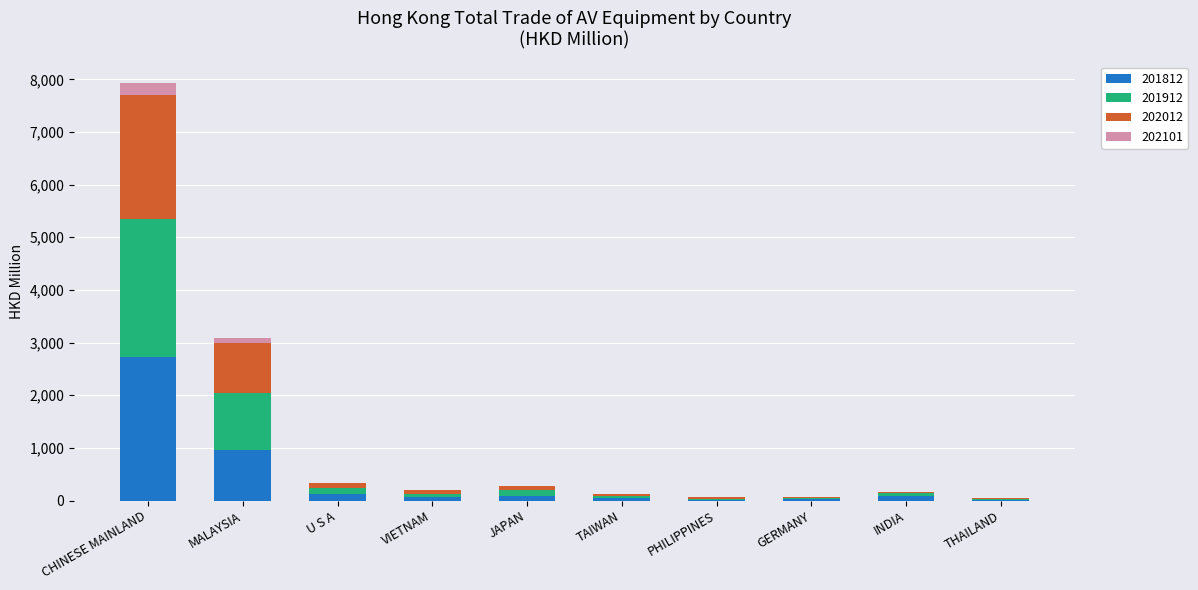

At which label is 201812 closest to 1366?

MALAYSIA